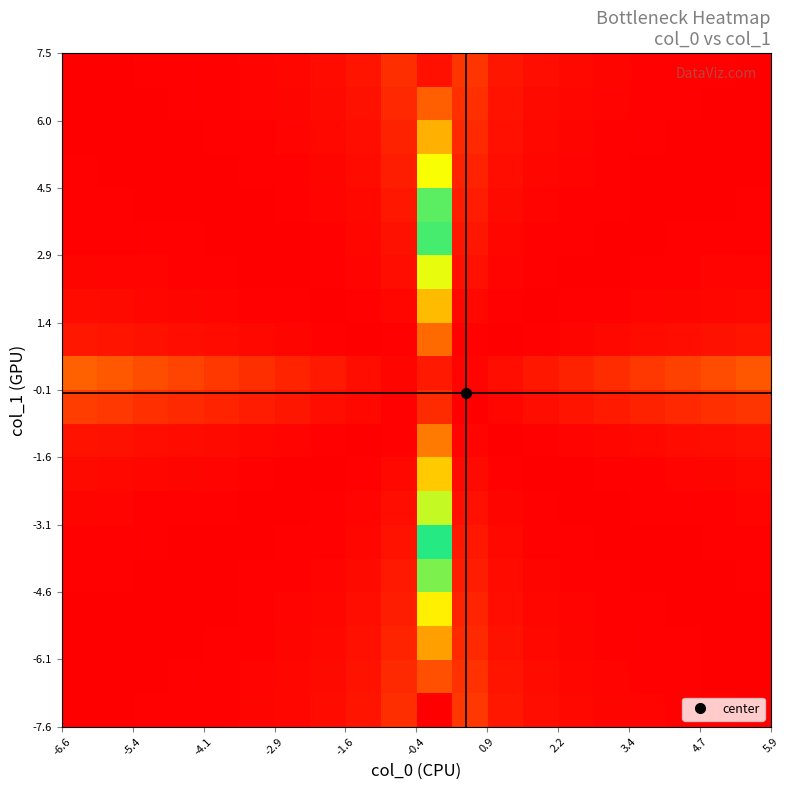

Count the number of data series in this chart.

20